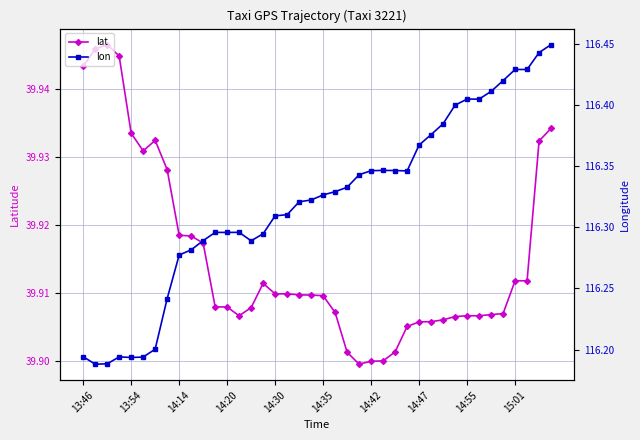

Which has a higher value, 14:55 or 14?

14:55